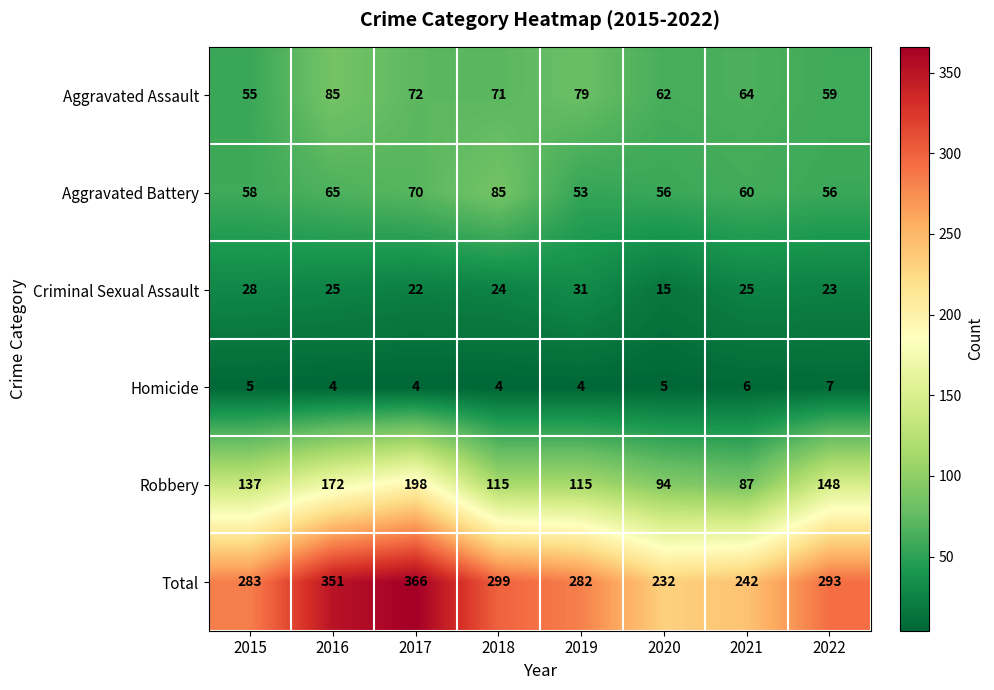

True or false: Aggravated Battery has a value of 56 at 2022.

True